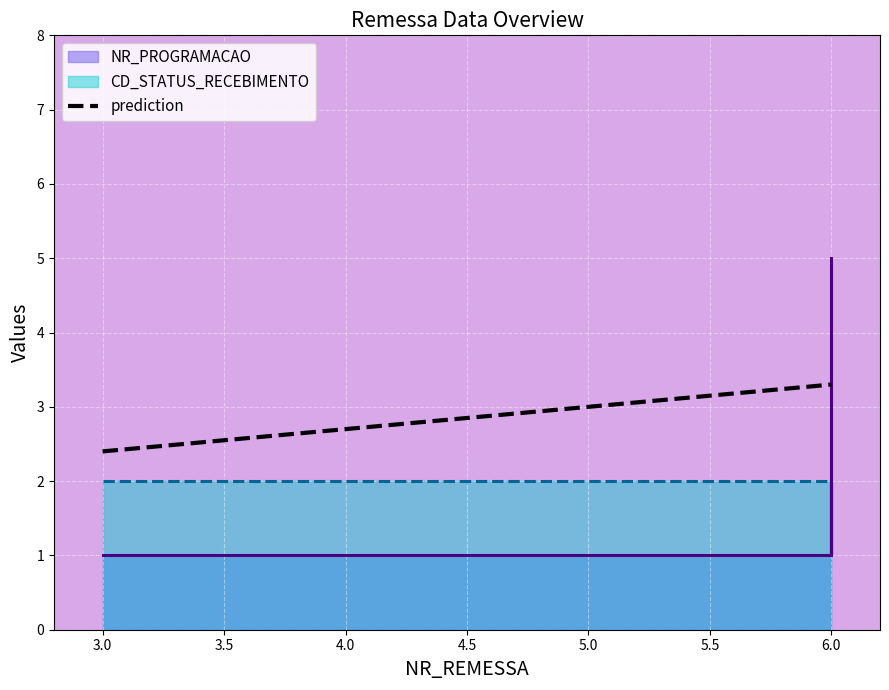

Rank the categories by value from highest to lowest.

6, 6, 6, 6, 3, 4, 6, 6, 6, 6